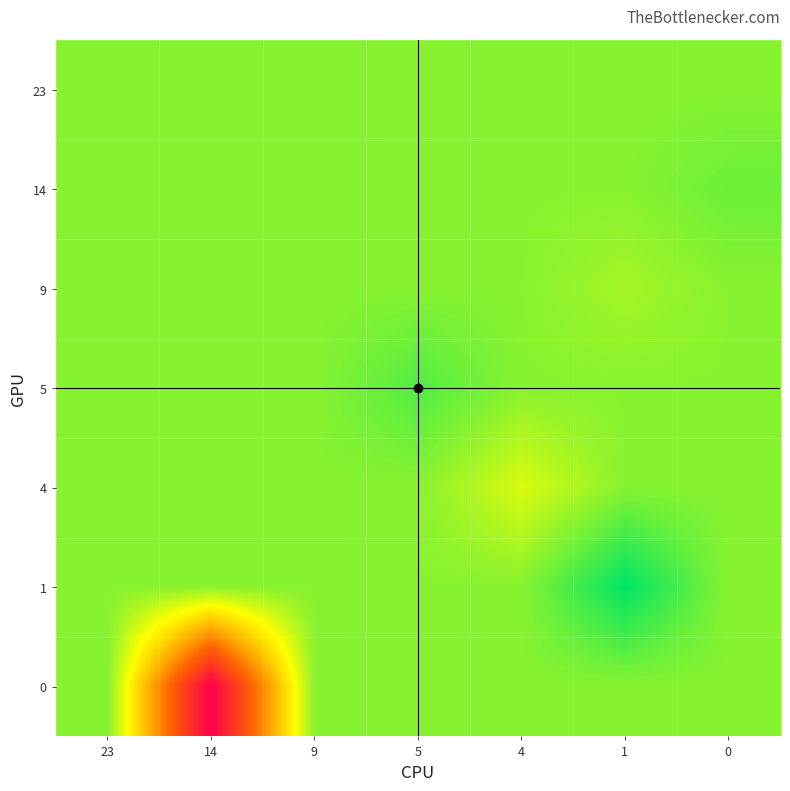

How many distinct data groups are displayed?

7